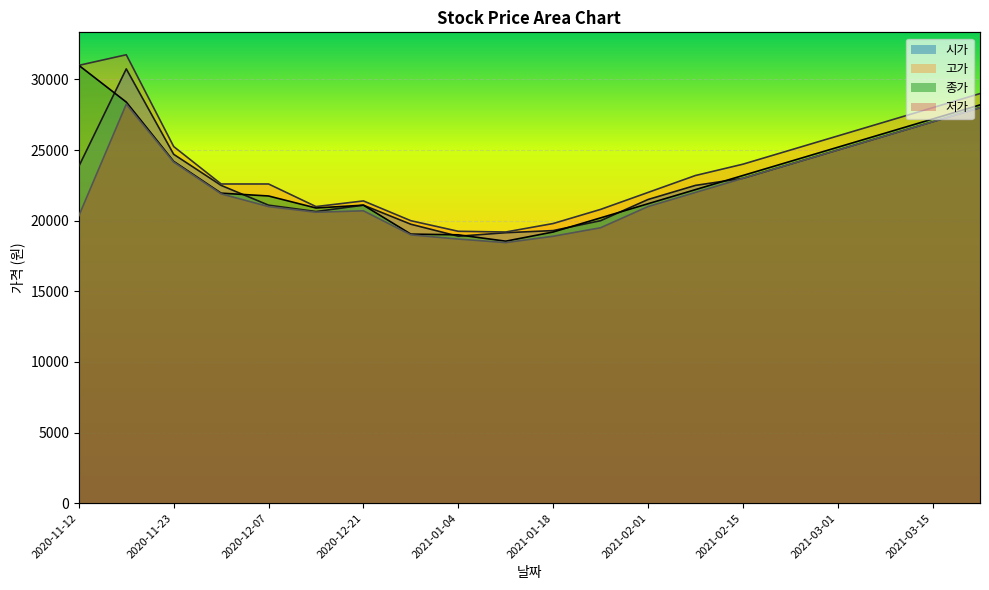

Count the number of categories in the chart.

20